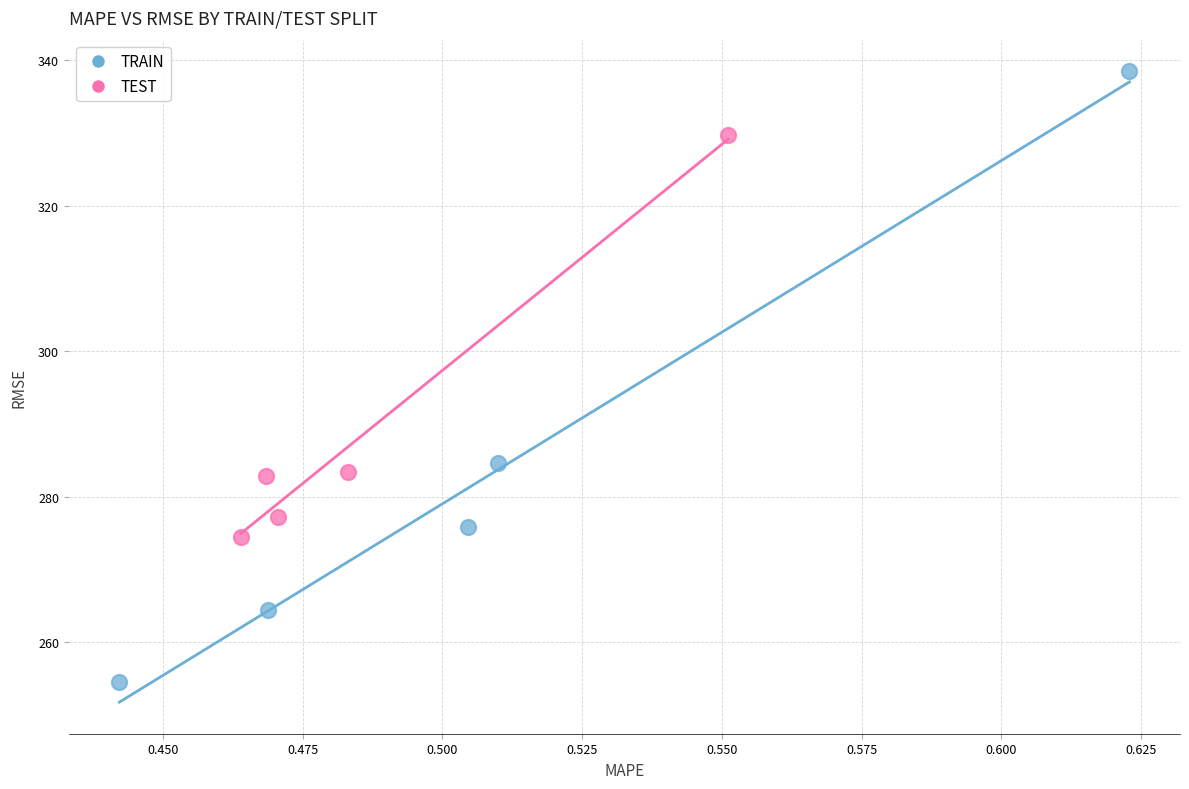

Which series reaches the maximum Y coordinate?

TRAIN